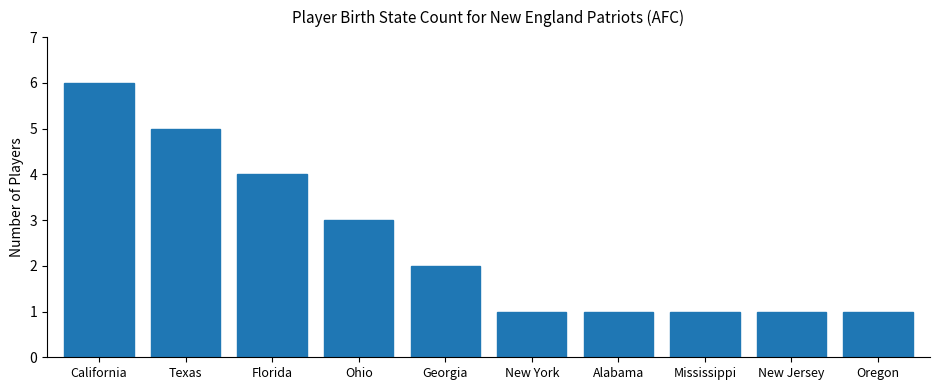

What is the smallest value displayed?

1